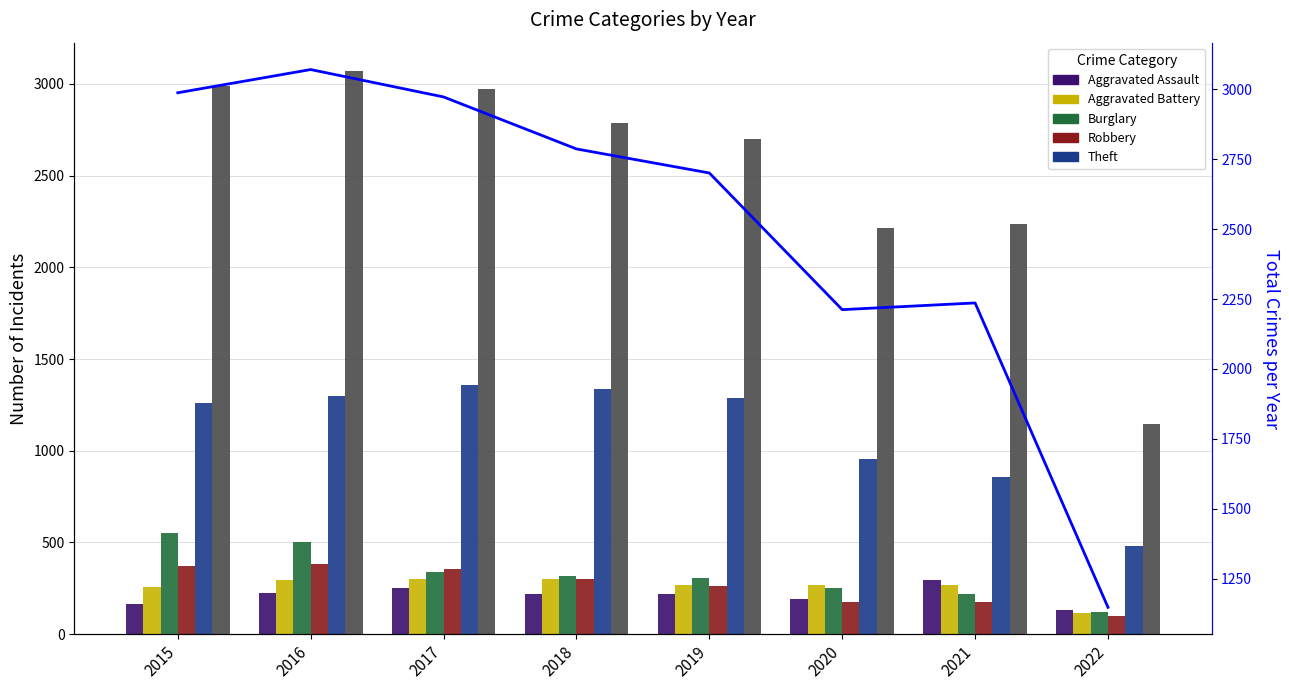

What is the average value of the Robbery series?

265